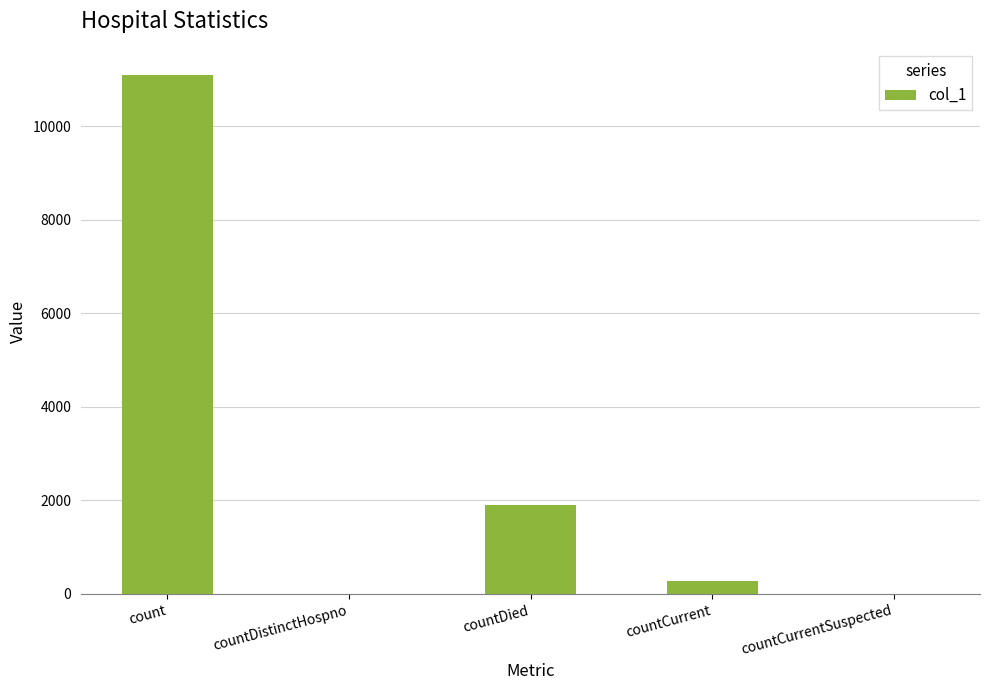

What is the sum of all values?

13280